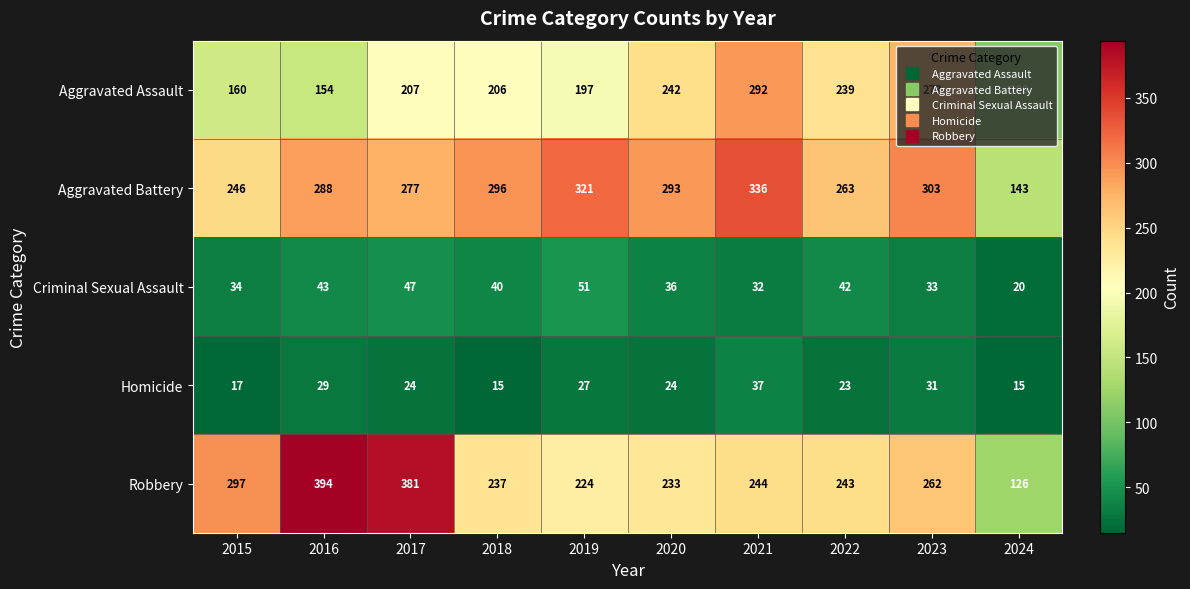

What is the average value of the Aggravated Assault series?

208